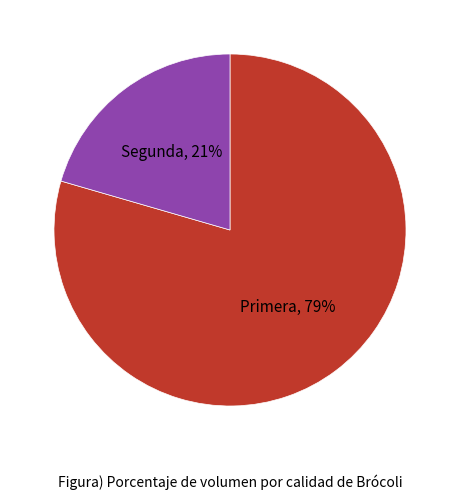

Is there a majority slice in this chart?

Yes